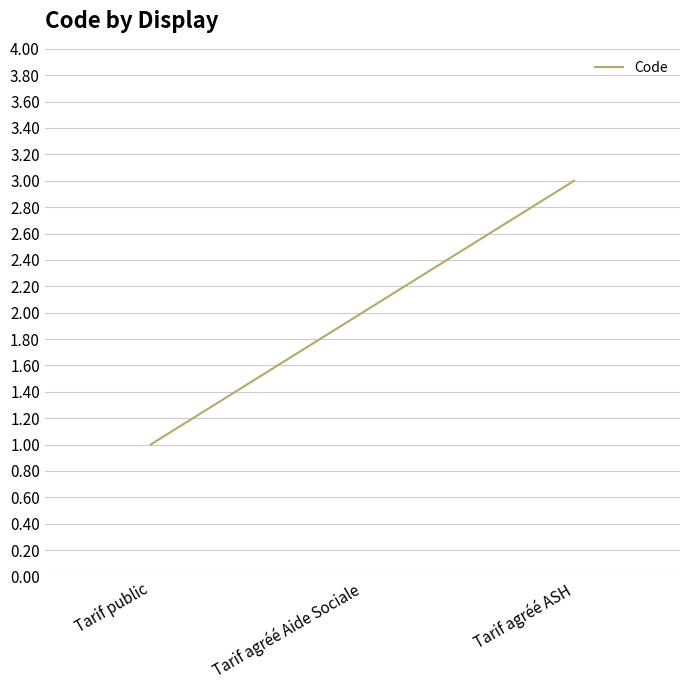

Which category has the lowest value across all series?

Tarif public